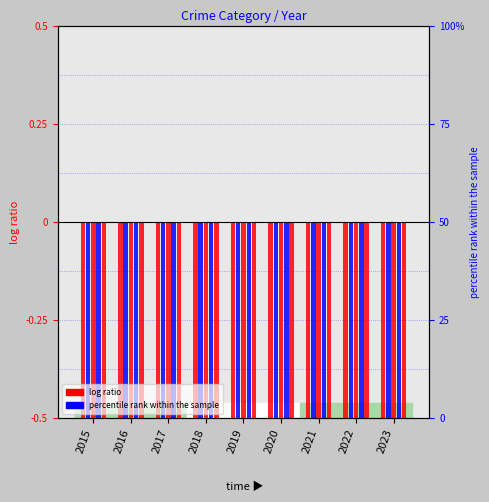

Is it true that Aggravated Assault equals -0.4 at 2023?

False